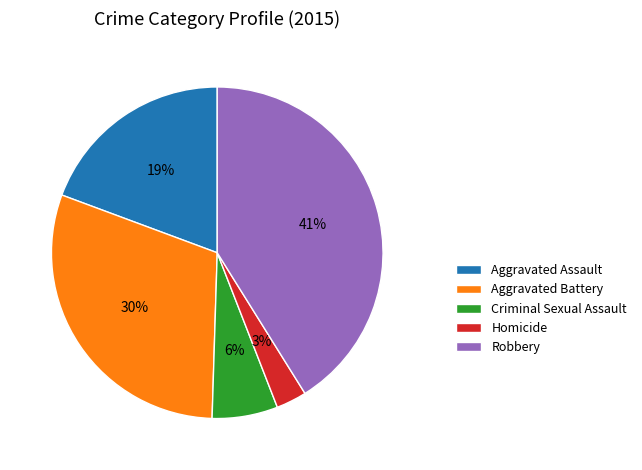

How many slices are in this pie chart?

5